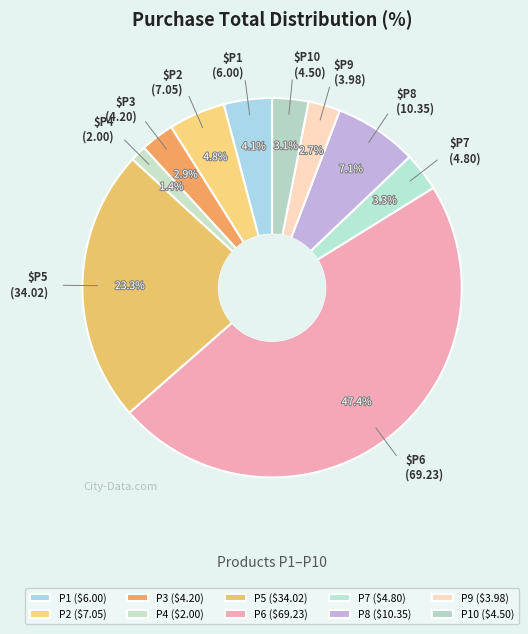

How many slices are in this pie chart?

10